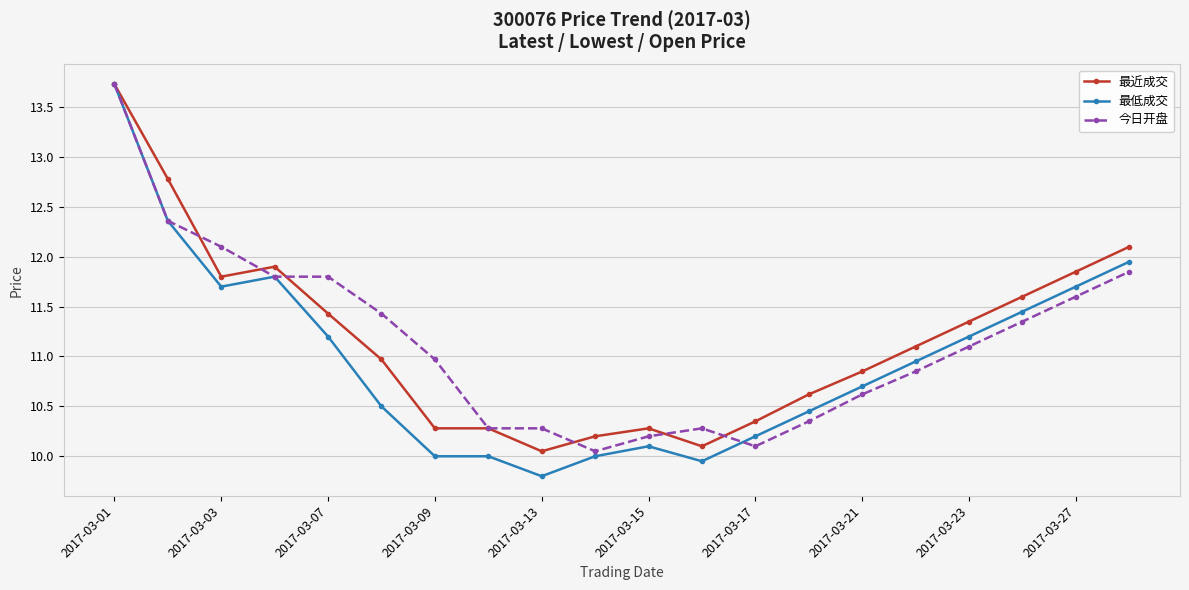

Which series has the largest range (max minus min)?

最低成交